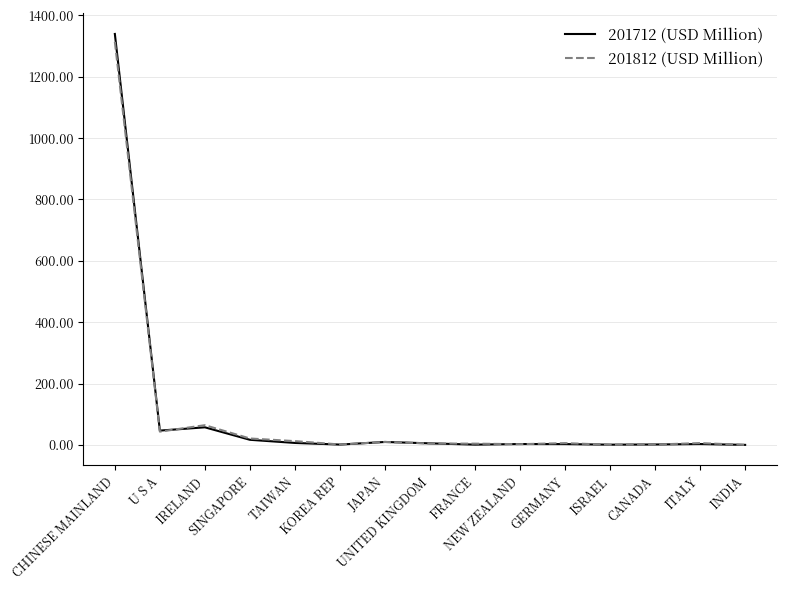

What are all the series names shown in the legend?

201712 (USD Million), 201812 (USD Million)